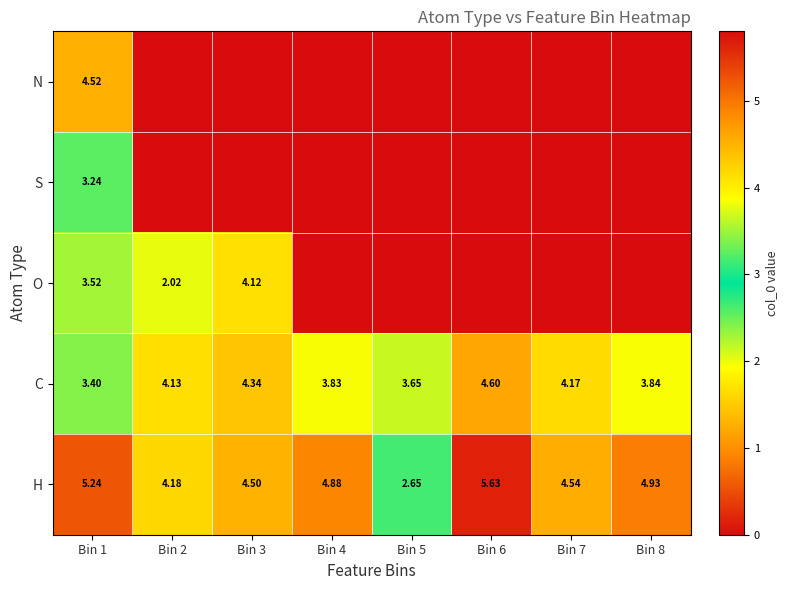

Rank the series at Bin 1 from highest to lowest value.

H, N, O, C, S